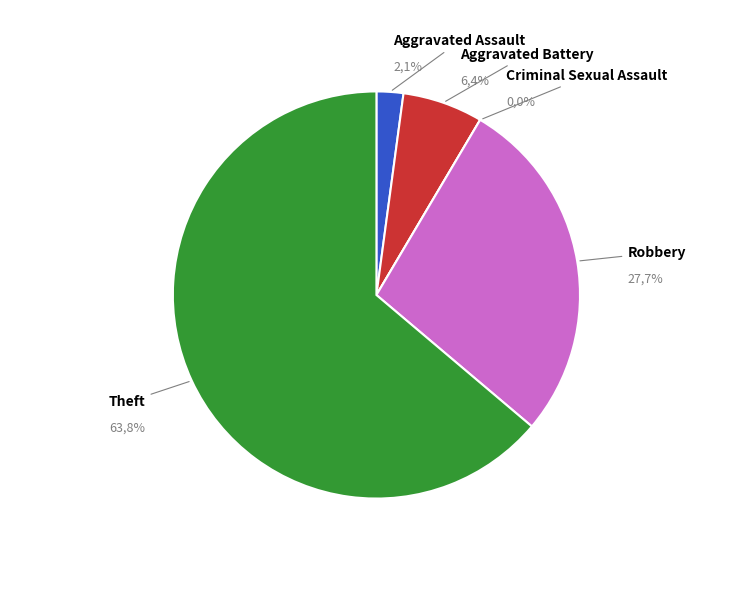

Which category accounts for the majority?

Theft